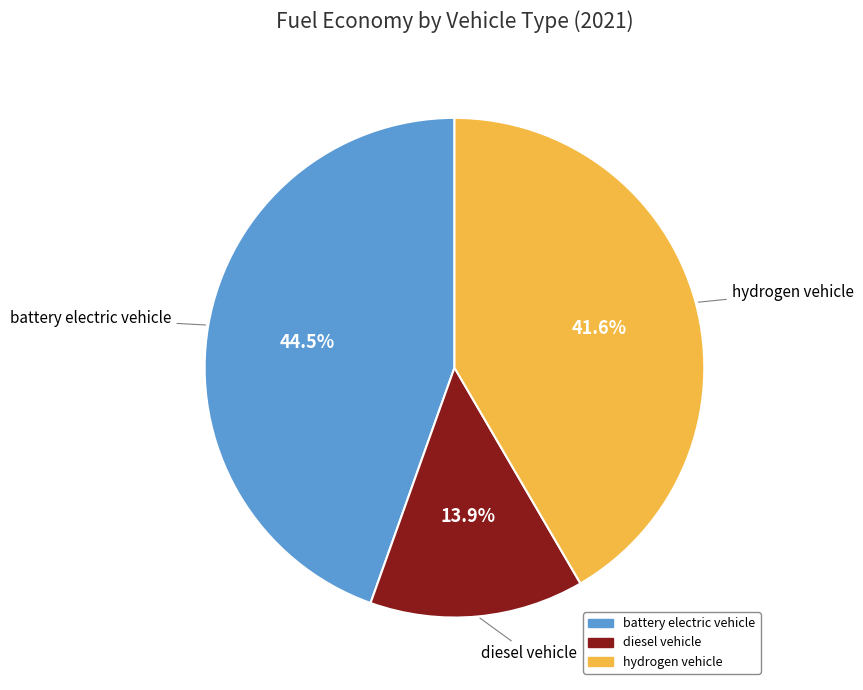

Is there a majority slice in this chart?

No